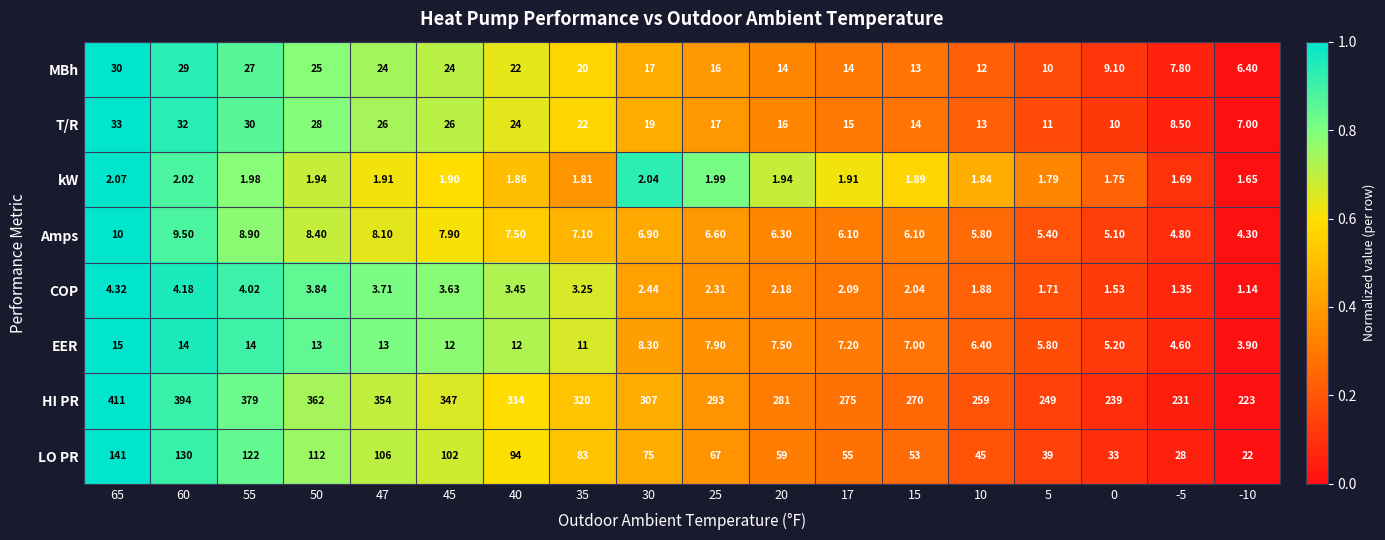

Which series has the widest spread of values?

HI PR